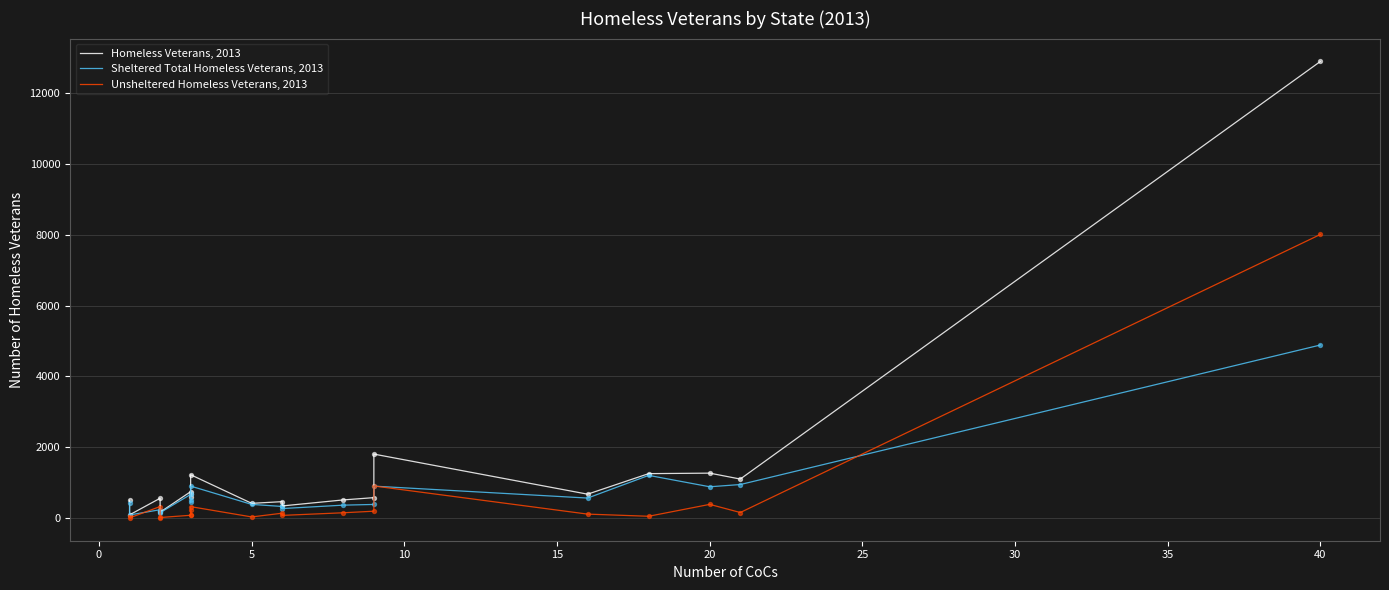

Which series has the largest Y range (max minus min)?

Homeless Veterans, 2013